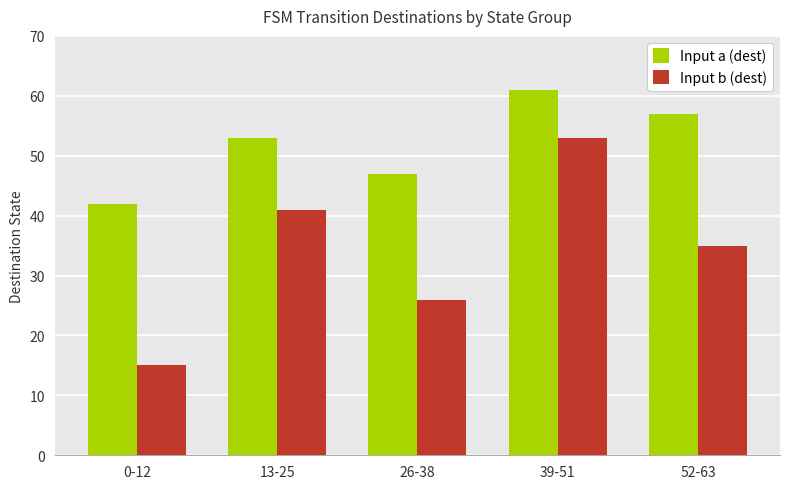

At which label is Input a (dest) closest to 51?

13-25